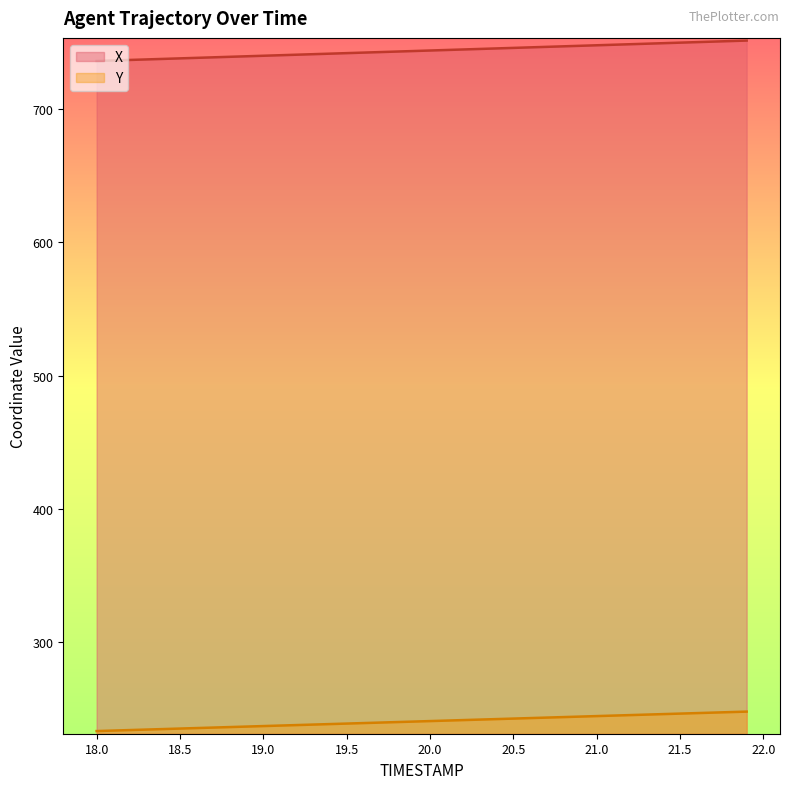

What is the value of the Y point at the 34th from the left?

245.9